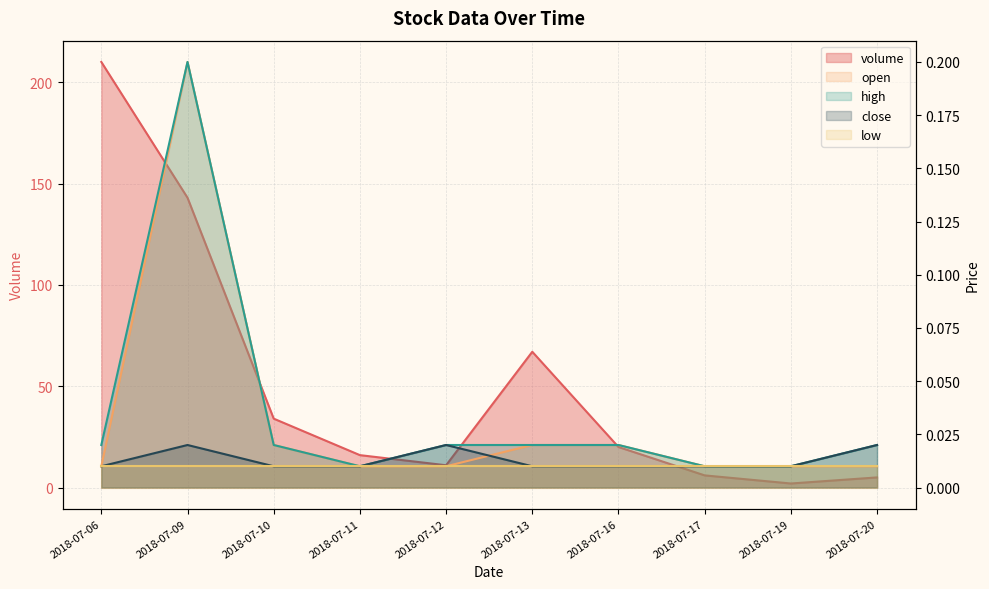

At which label is high closest to 0?

2018-07-11